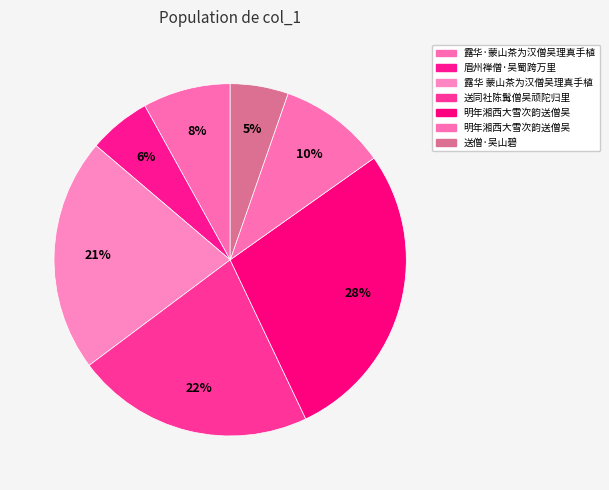

Rank the categories by value from lowest to highest.

送僧·吴山碧, 眉州禅僧·吴蜀跨万里, 露华·蒙山茶为汉僧吴理真手植, 明年湘西大雪次韵送僧吴, 露华 蒙山茶为汉僧吴理真手植, 送同社陈髯僧吴顽陀归里, 明年湘西大雪次韵送僧吴